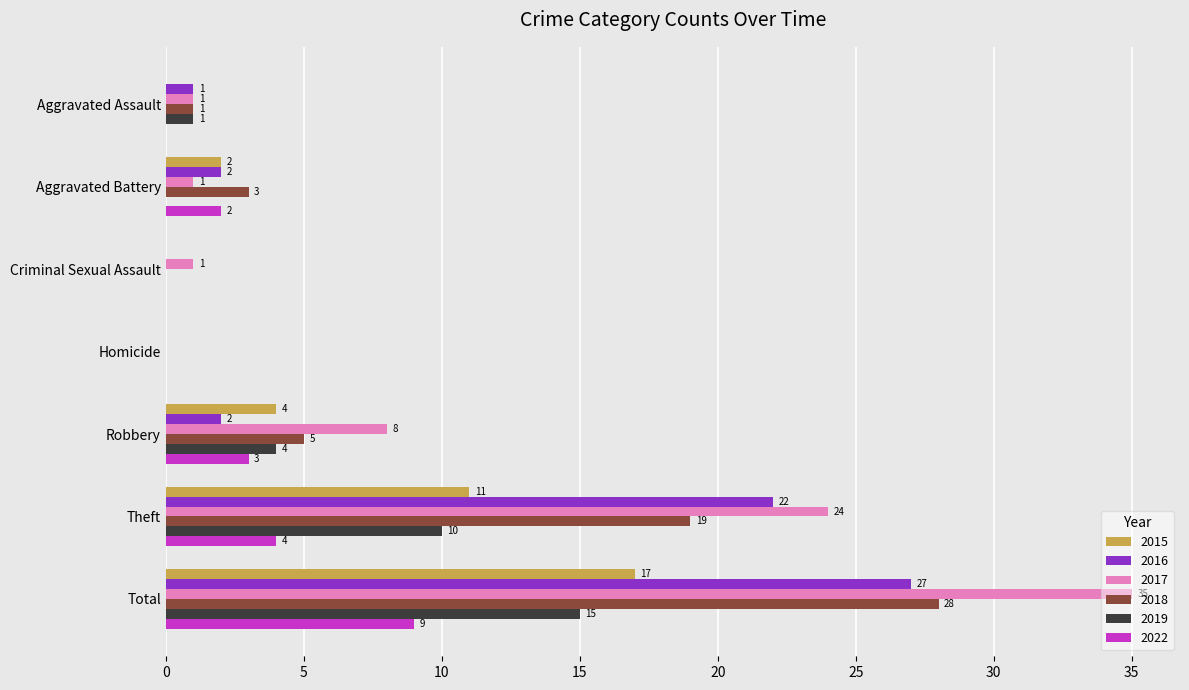

Which series has the largest total across all categories?

2017